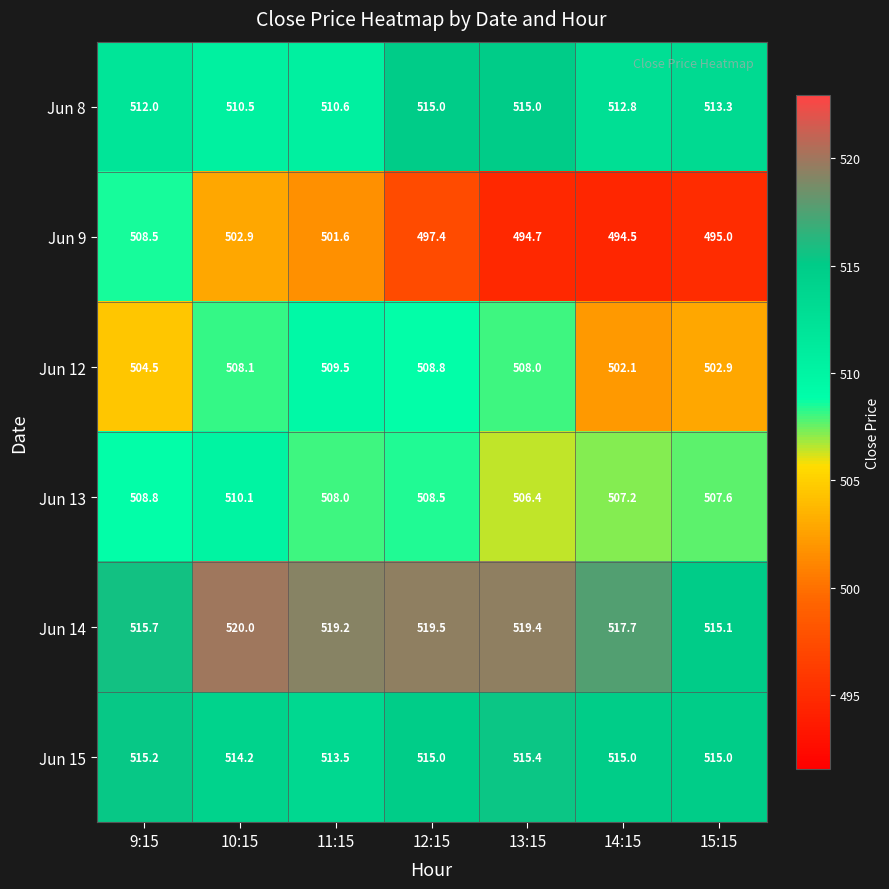

What is the smallest value displayed?

494.5